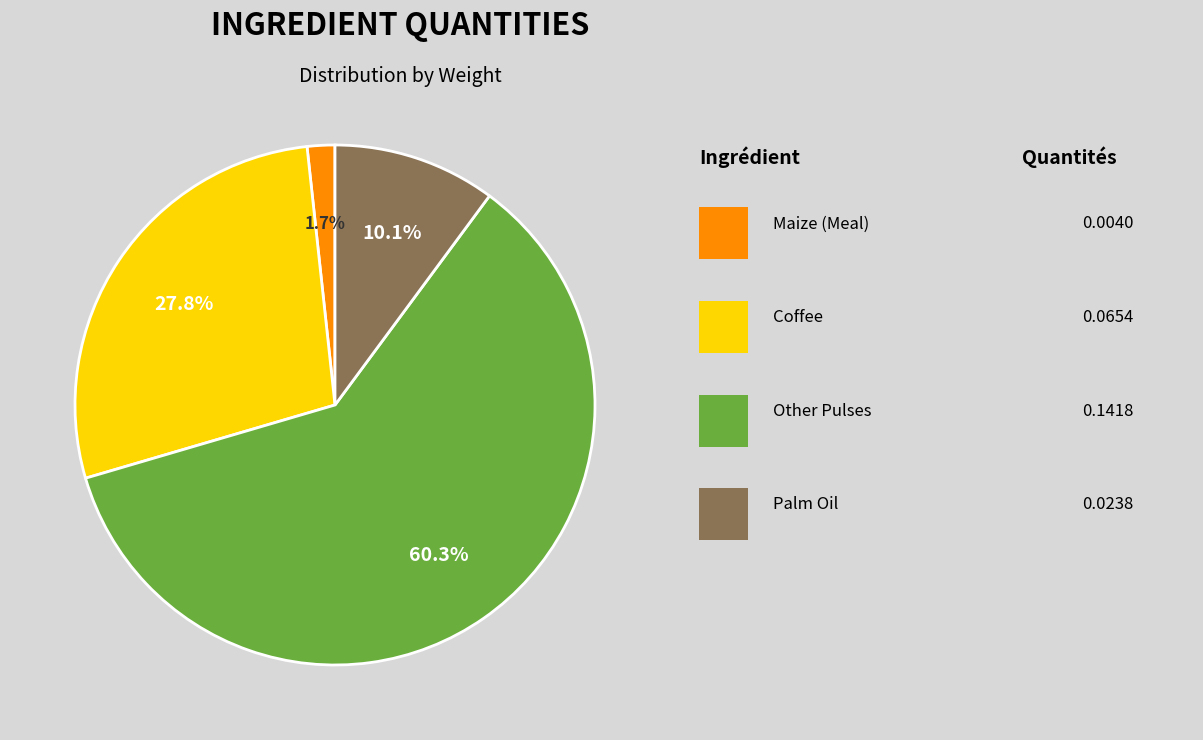

Is there any slice that represents more than half of the pie?

Yes